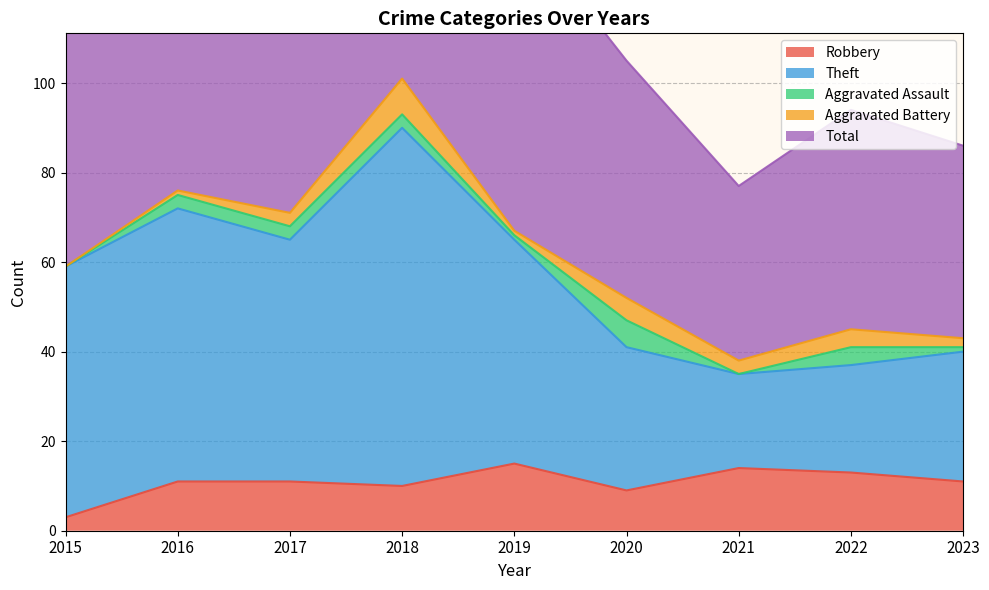

Which series has the largest range (max minus min)?

Total